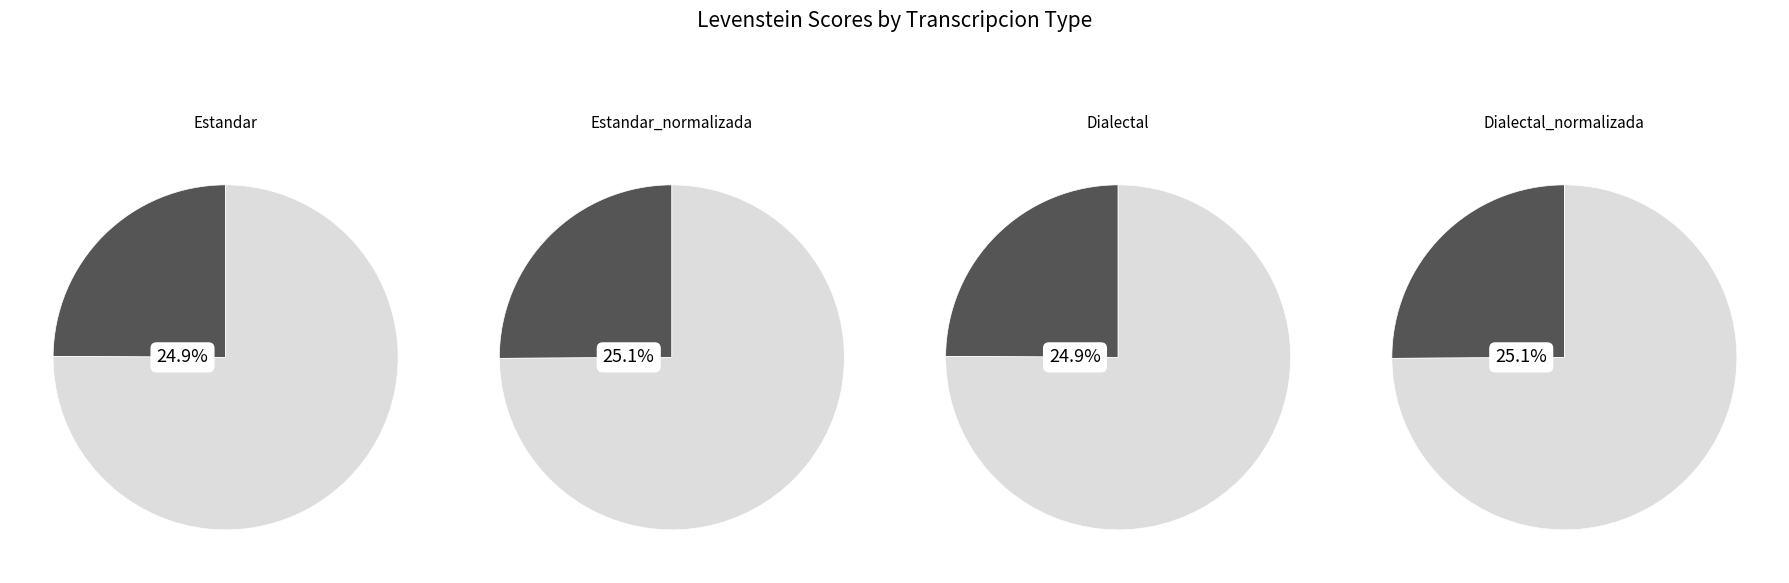

Does Estandar_normalizada represent more than half of the total?

No